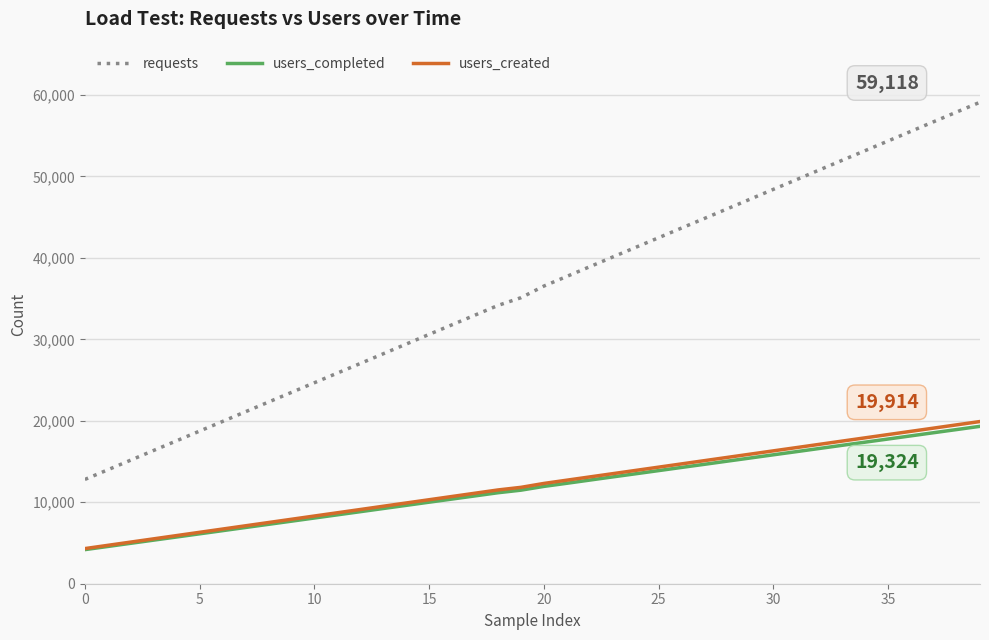

Which series has the largest range (max minus min)?

requests